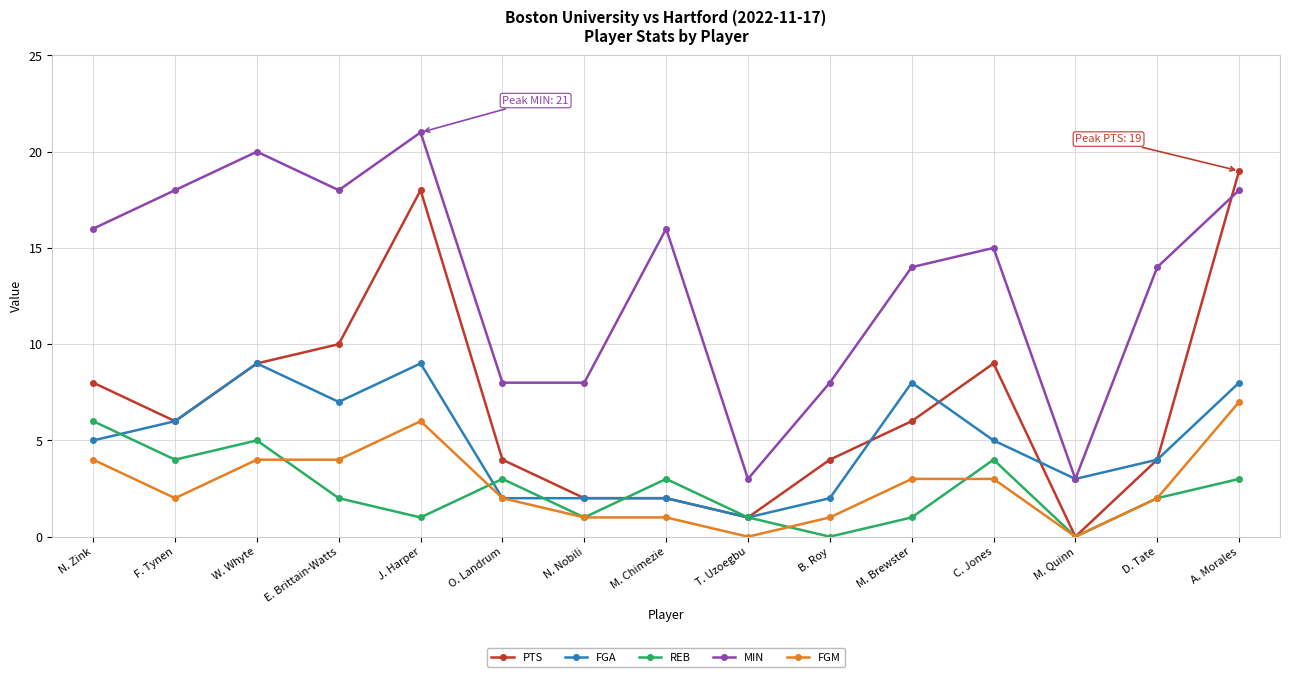

What is the label of the 3rd point from the right?

M. Quinn